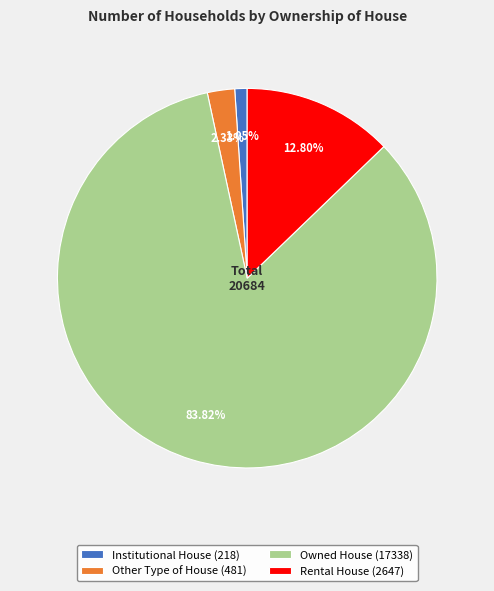

What percentage is the Institutional House slice, to the nearest percent?

1%